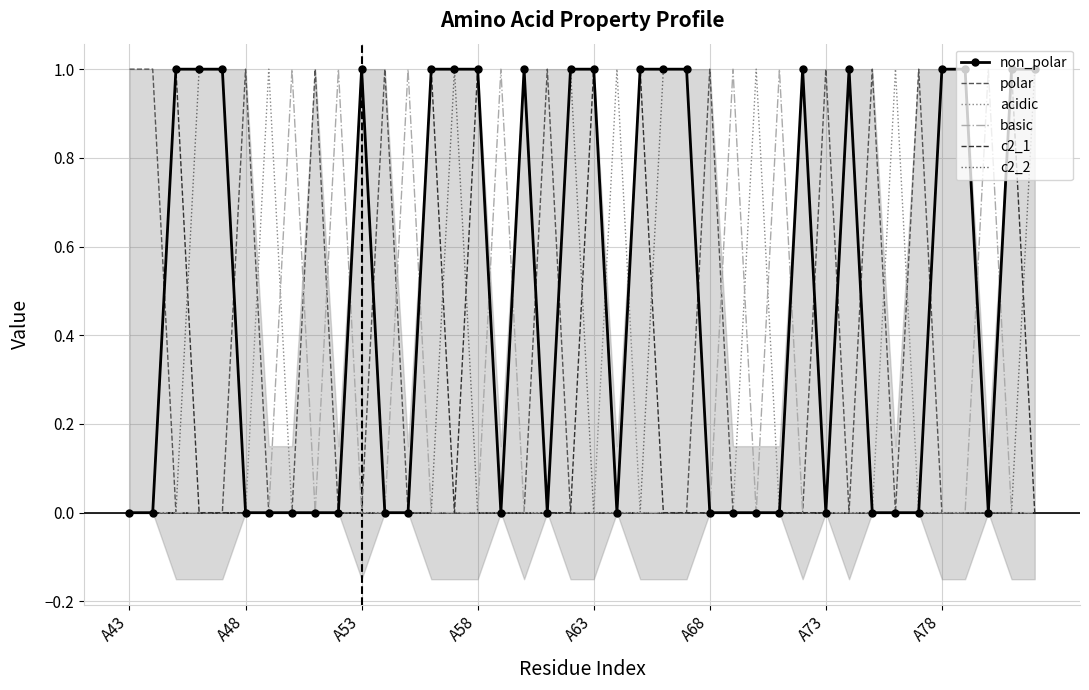

True or false: acidic has a value of -1 at A53.

False